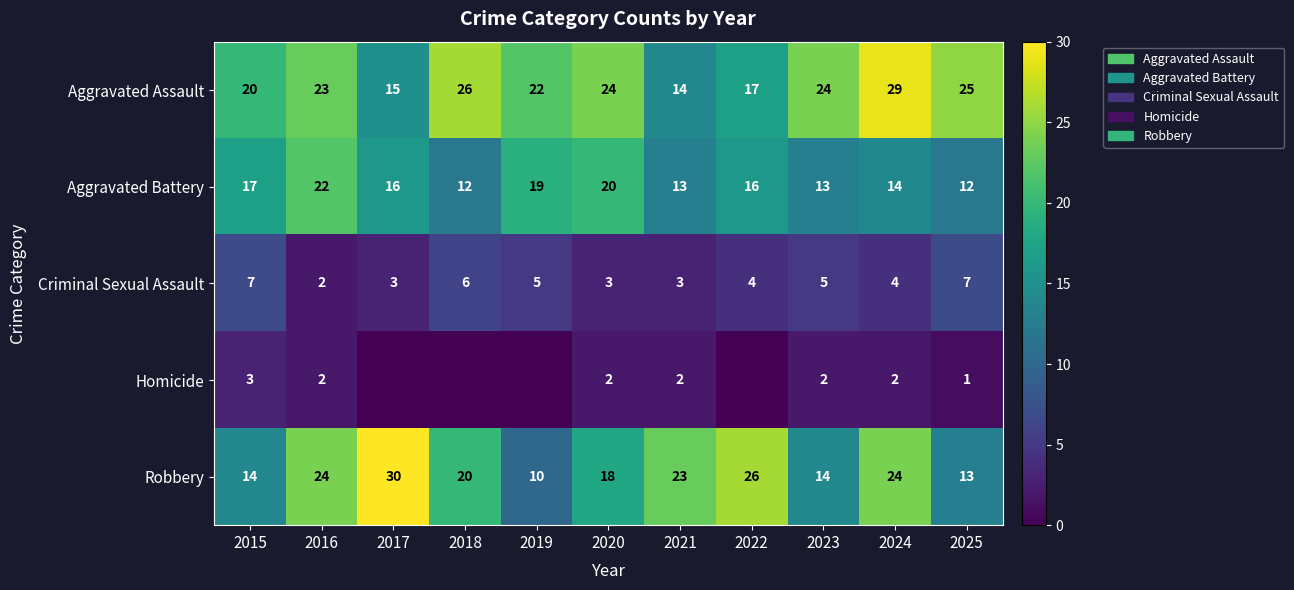

What is the sum of the Aggravated Battery values at 2021 and 2018?

25